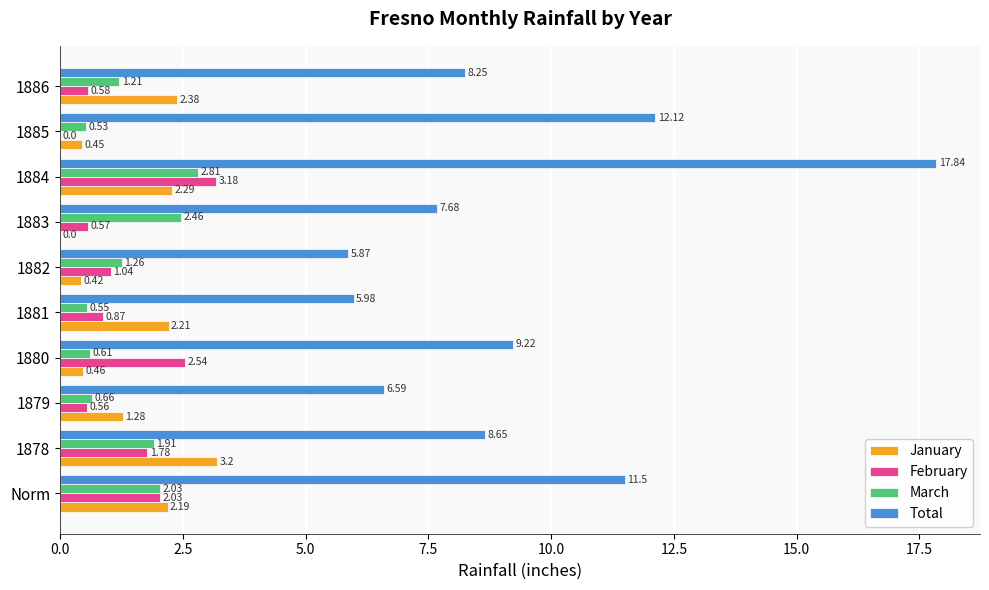

What are all the series names shown in the legend?

January, February, March, Total